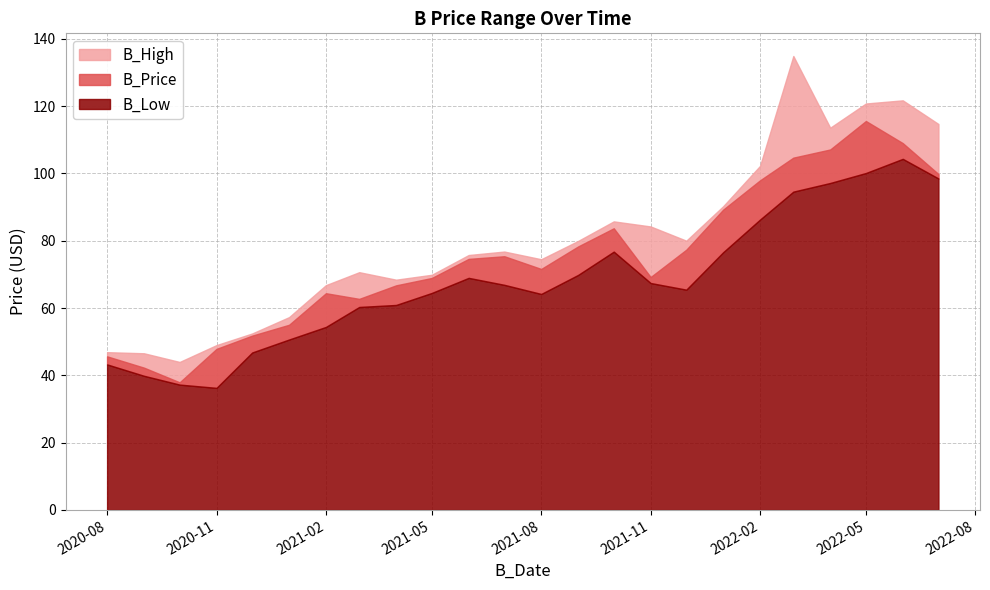

Which series has the largest total across all categories?

B_High